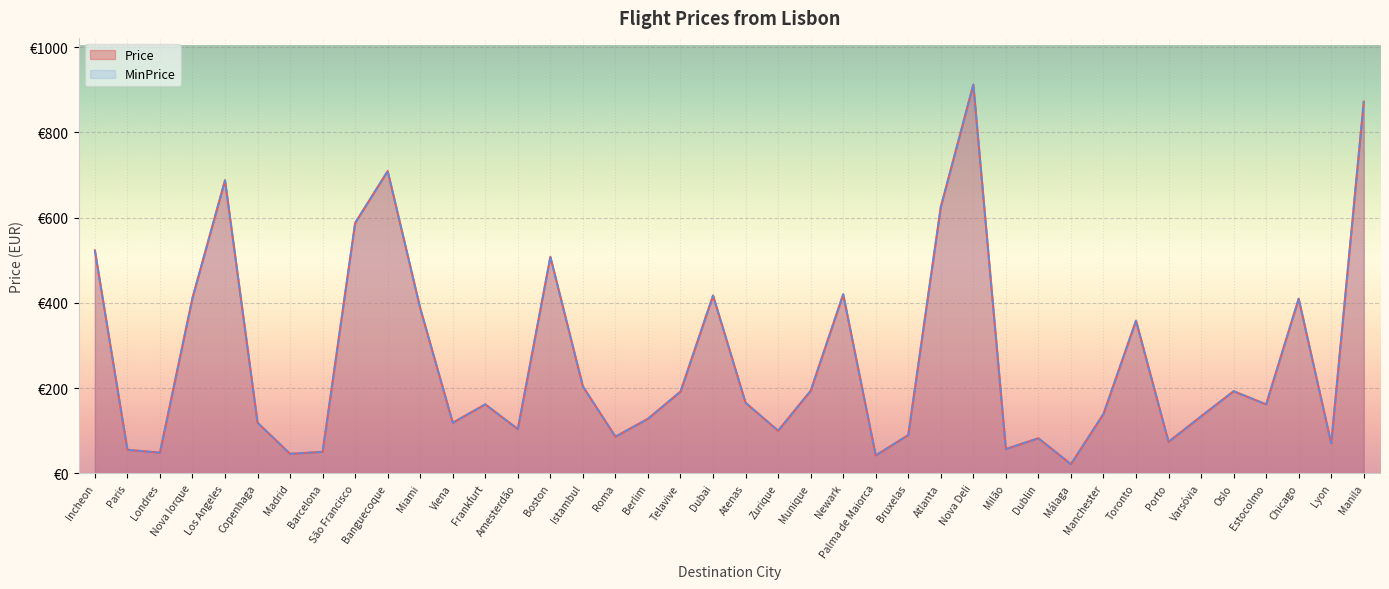

Which has a higher value, Dubai or Miami?

Dubai